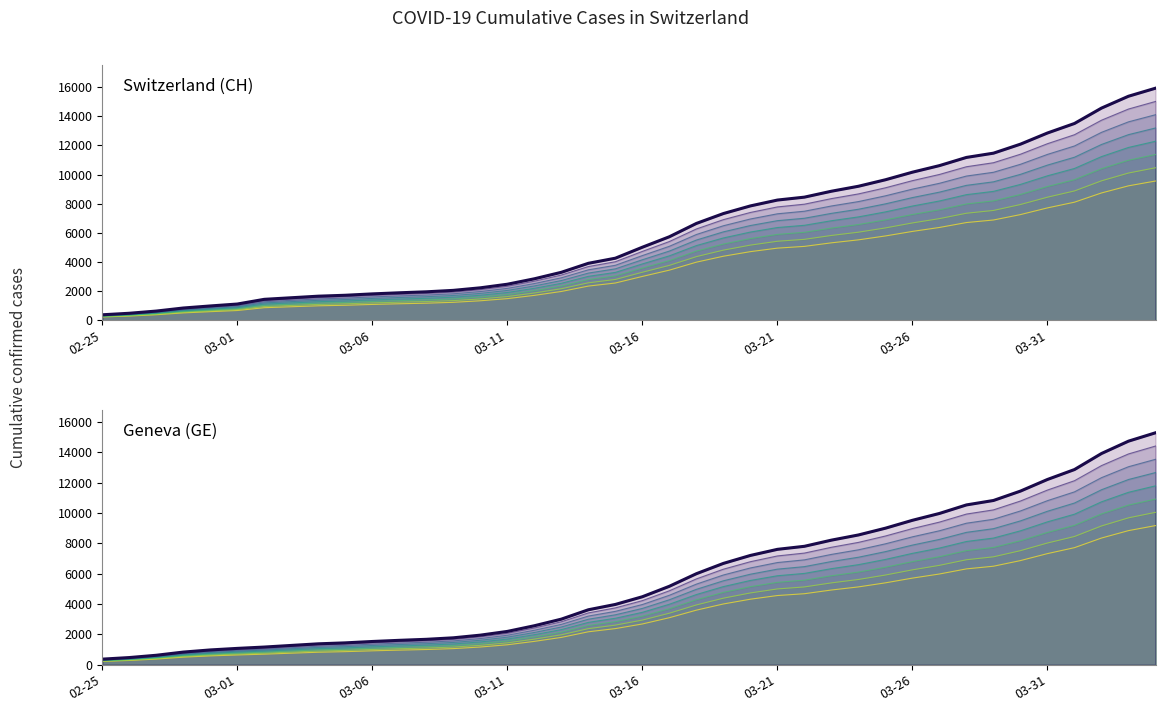

What is the smallest value displayed?

375